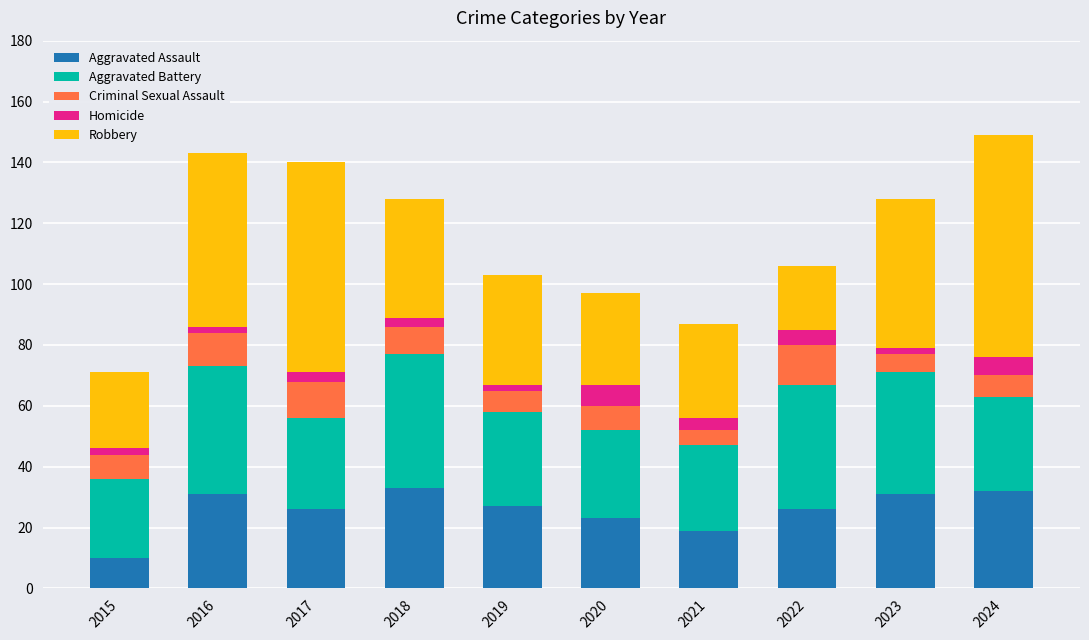

Are the bars horizontal?

No